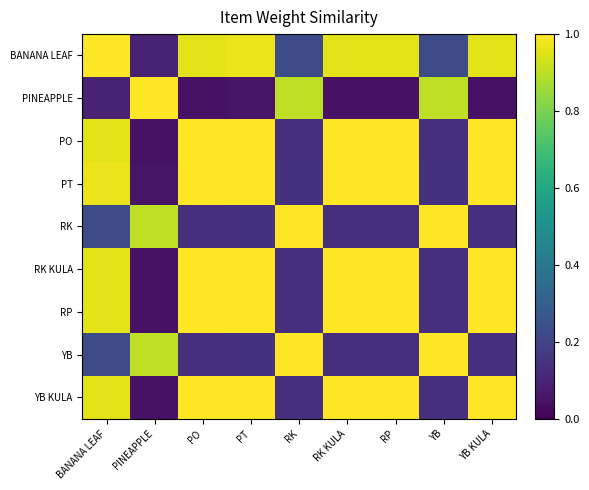

Which series changed the most between PO and PT?

RK